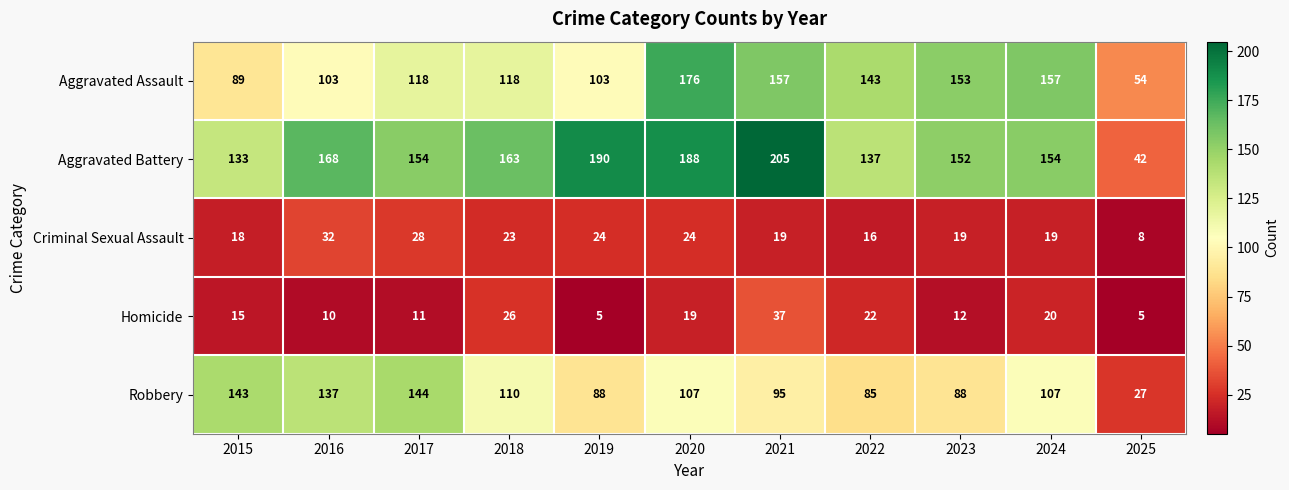

Rank the series by their maximum value, from lowest to highest.

Criminal Sexual Assault, Homicide, Robbery, Aggravated Assault, Aggravated Battery